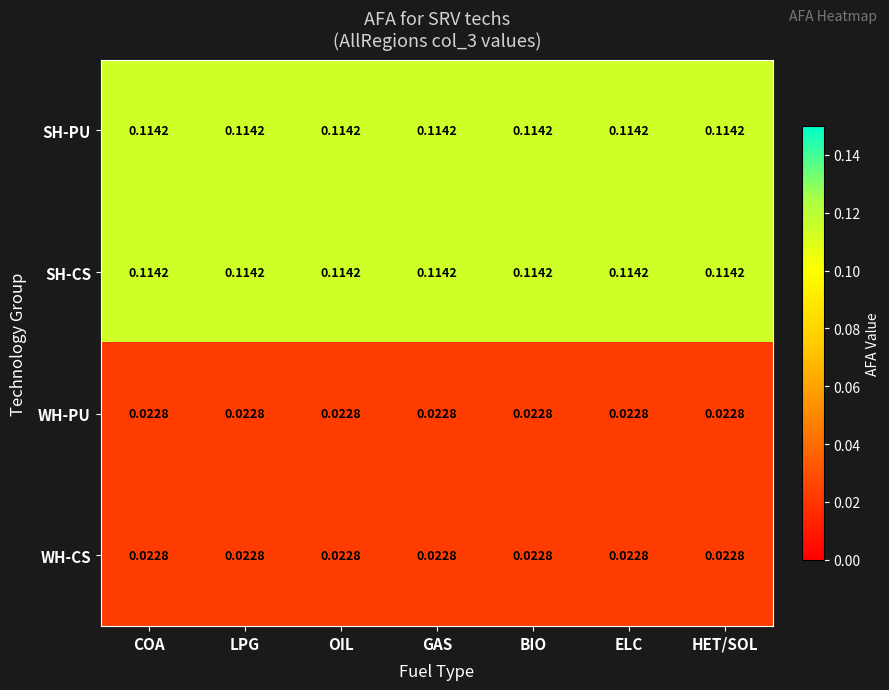

Is the value of WH-PU at LPG greater than the value of SH-CS at BIO?

No